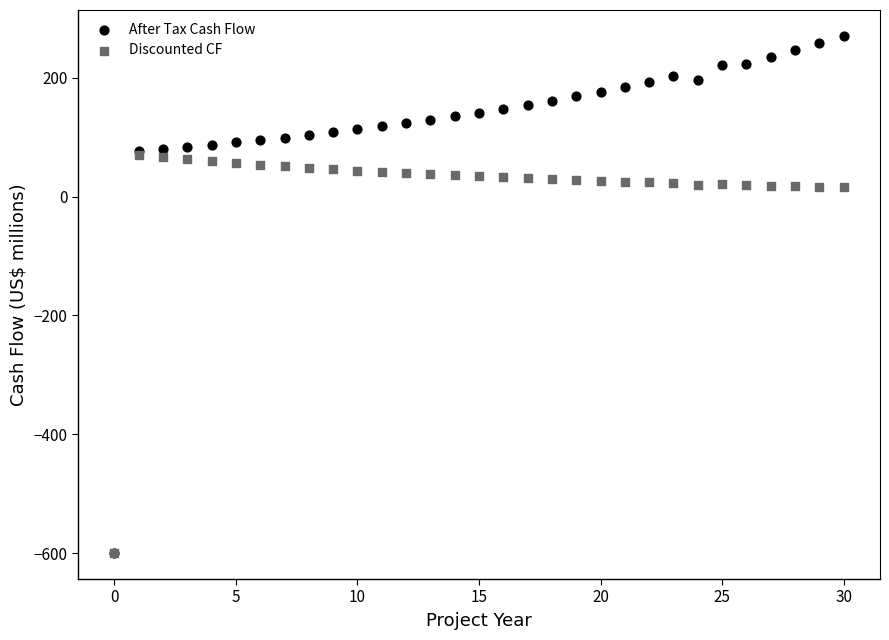

Which series has the largest Y range (max minus min)?

After Tax Cash Flow